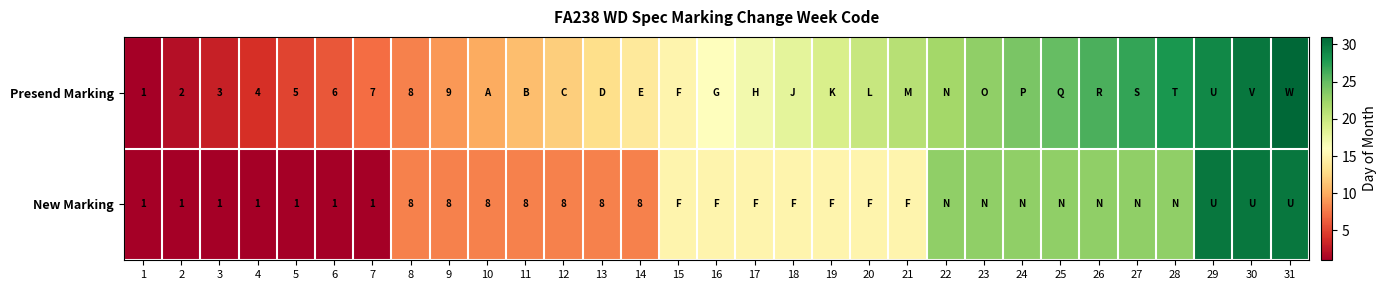

Rank the series at 7 from highest to lowest value.

Presend Marking, New Marking